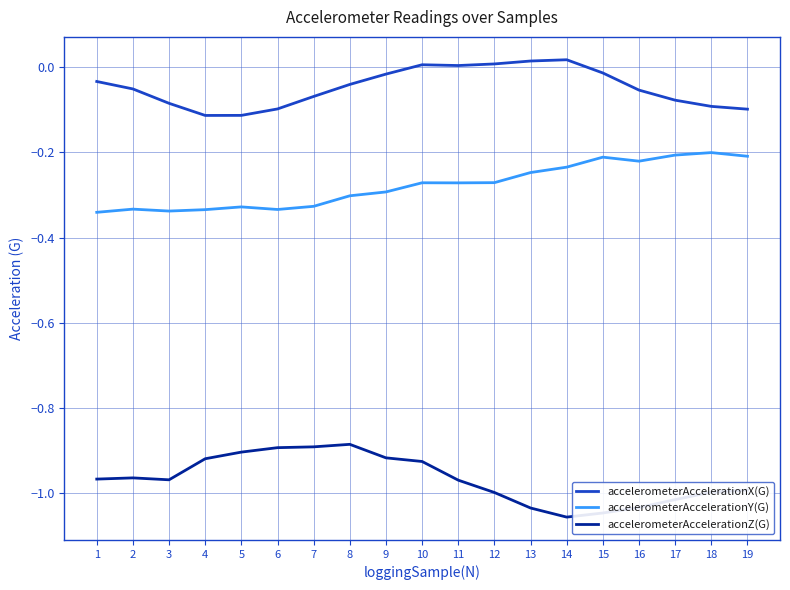

Is it true that accelerometerAccelerationZ(G) equals -0.3 at 9?

False